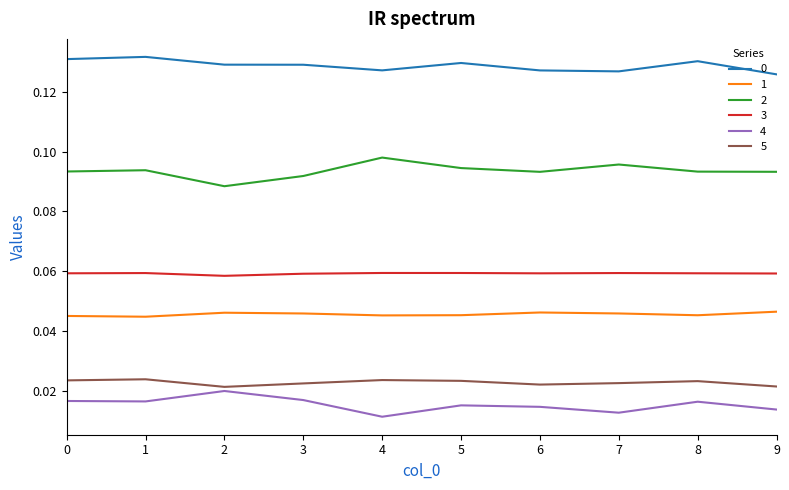

What is the total value across all series at 8?

0.4